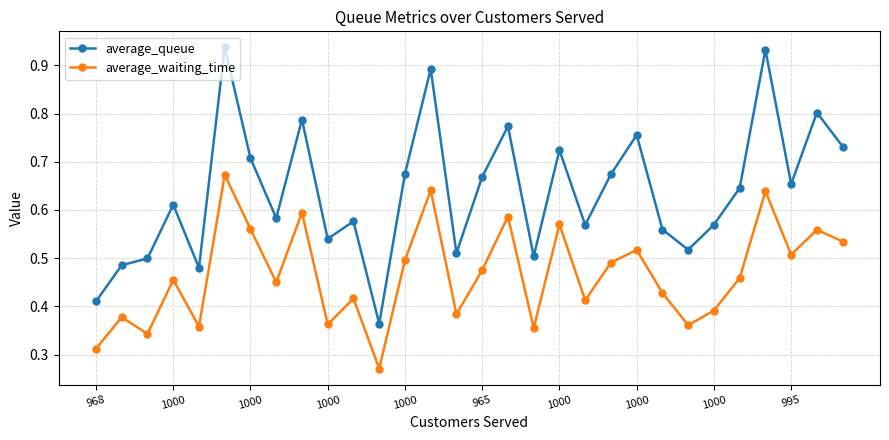

How many average_waiting_time values are between 0 and 1?

30